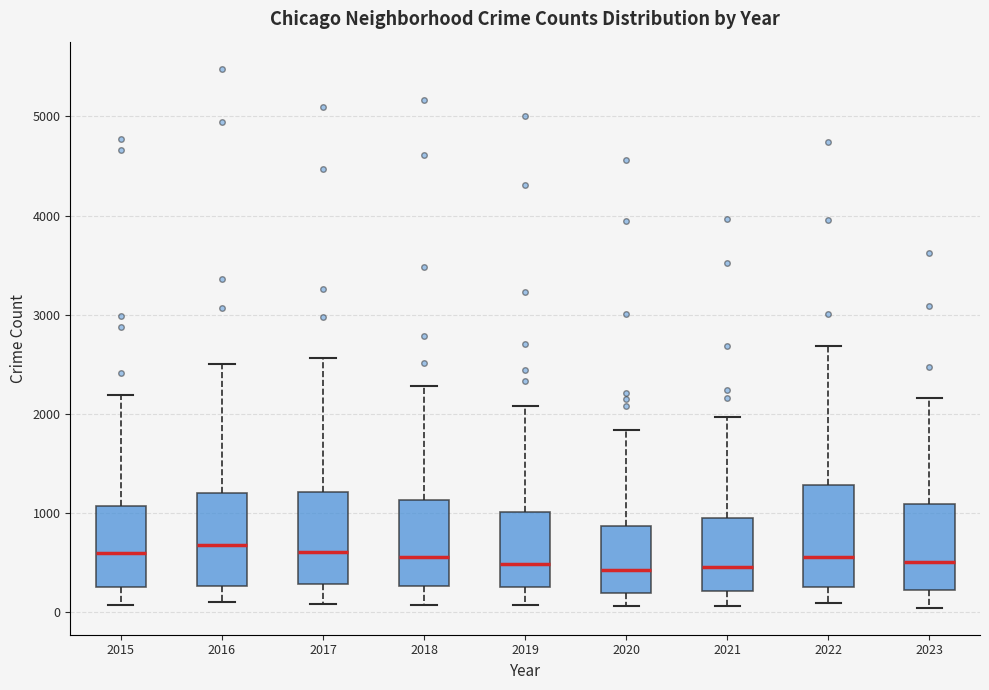

Reading left to right, read every box against the y-axis: the position of its median line, the range the box covers, and the ends of its whiskers. The values are not printed on the chart, so give them approximately, as read against the axis.

2015: median 600, box 300 to 1100, whiskers 100 to 2200
2016: median 700, box 300 to 1200, whiskers 100 to 2500
2017: median 600, box 300 to 1200, whiskers 100 to 2600
2018: median 600, box 300 to 1100, whiskers 100 to 2300
2019: median 500, box 300 to 1000, whiskers 100 to 2100
2020: median 400, box 200 to 900, whiskers 100 to 1800
2021: median 500, box 200 to 900, whiskers 100 to 2000
2022: median 600, box 300 to 1300, whiskers 100 to 2700
2023: median 500, box 200 to 1100, whiskers 0 to 2200